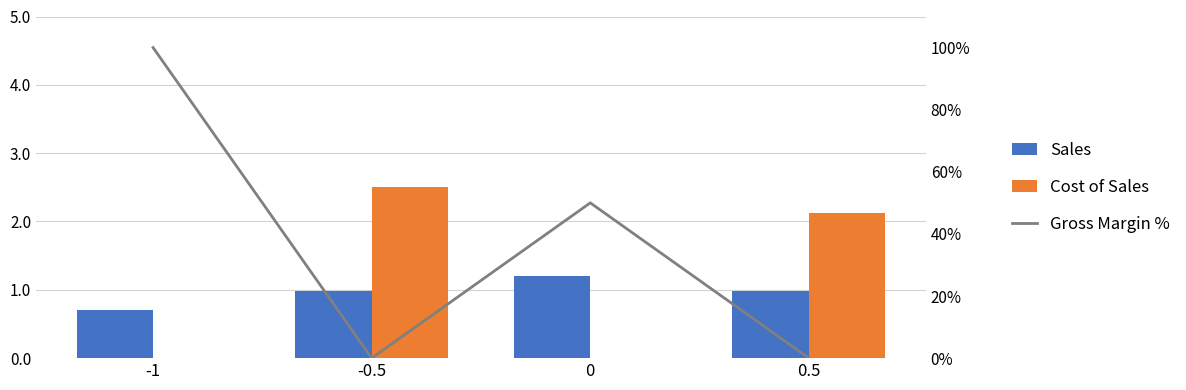

What are all the series names shown in the legend?

Sales, Cost of Sales, Gross Margin %